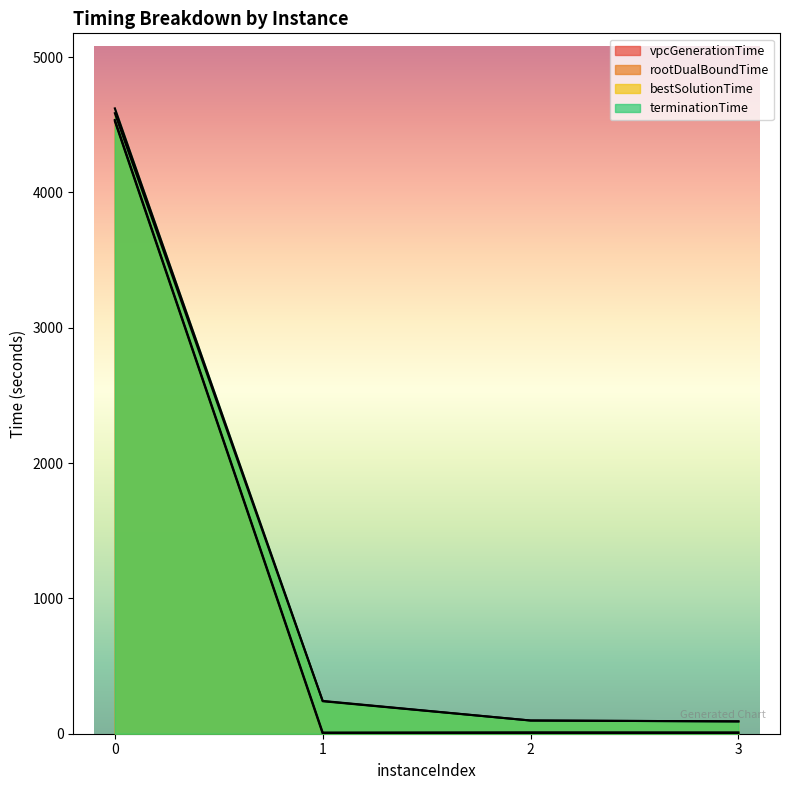

Which series has the widest spread of values?

terminationTime